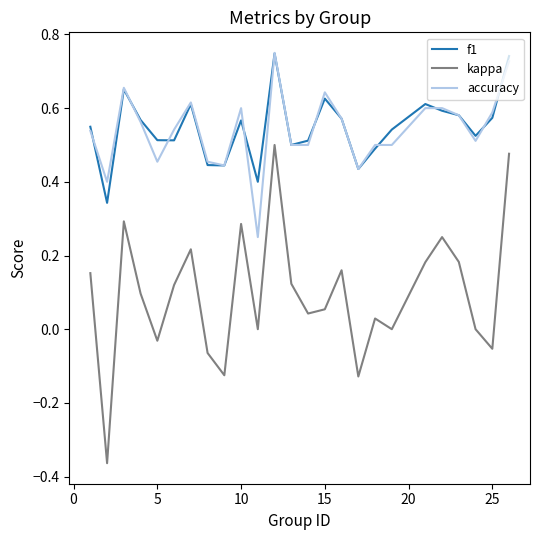

Which series has the largest range (max minus min)?

kappa